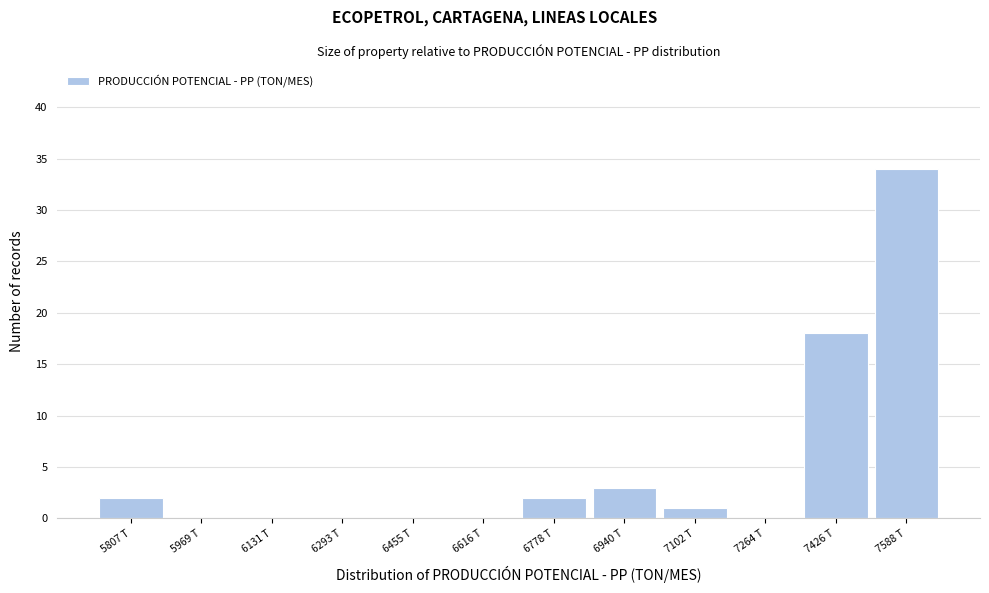

Reading right to left, transcribe all the data shown in this chart.

7588 T=34	7426 T=18	7264 T=0	7102 T=1	6940 T=3	6778 T=2	6616 T=0	6455 T=0	6293 T=0	6131 T=0	5969 T=0	5807 T=2